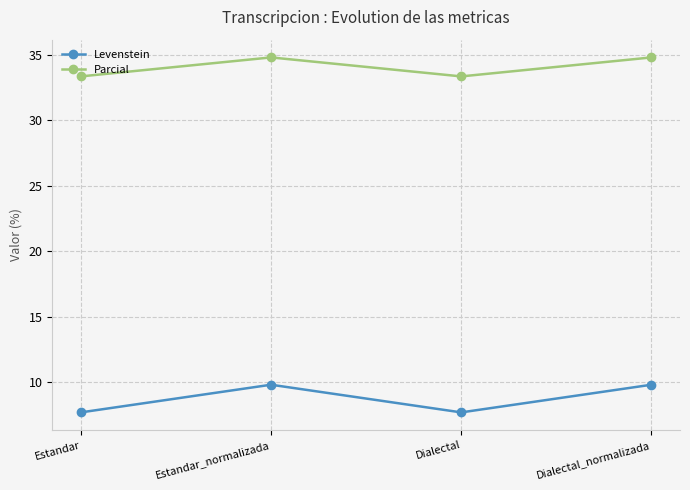

At which label does Parcial first exceed 34?

Estandar_normalizada